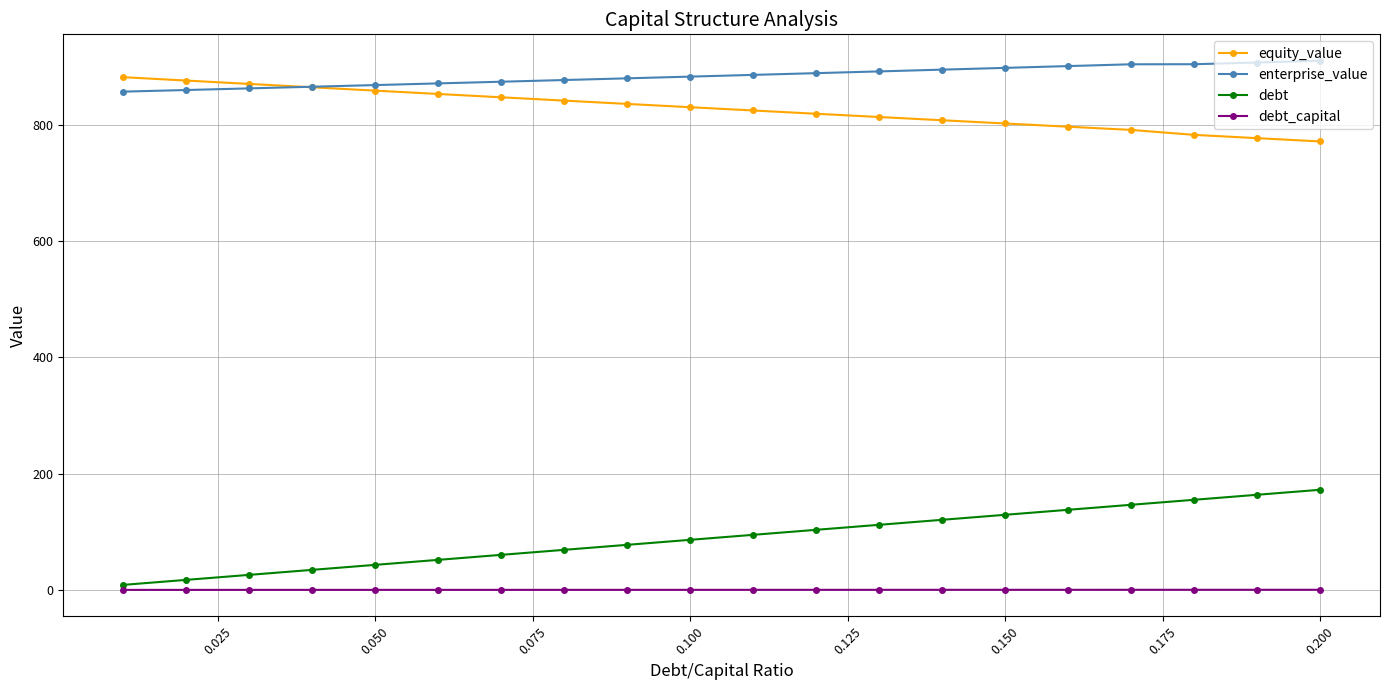

True or false: enterprise_value and debt intersect in this chart.

False